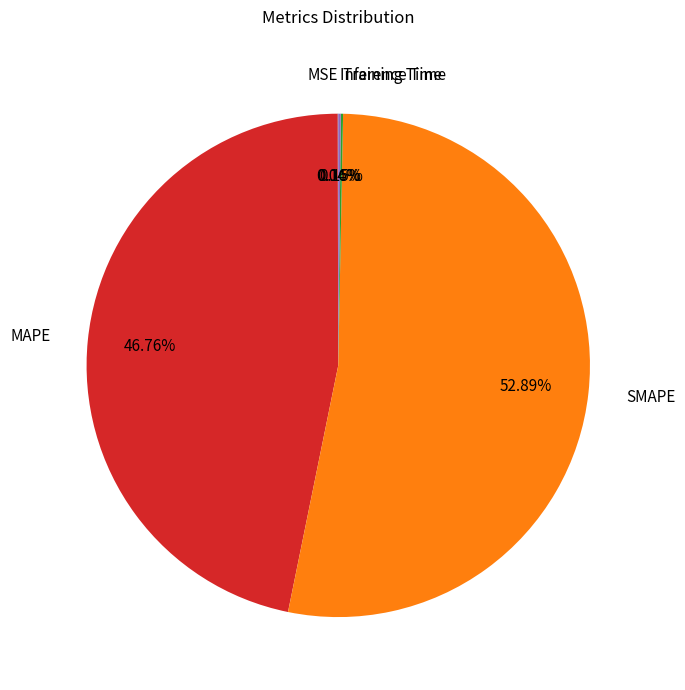

Which slice represents more than half of the pie?

SMAPE